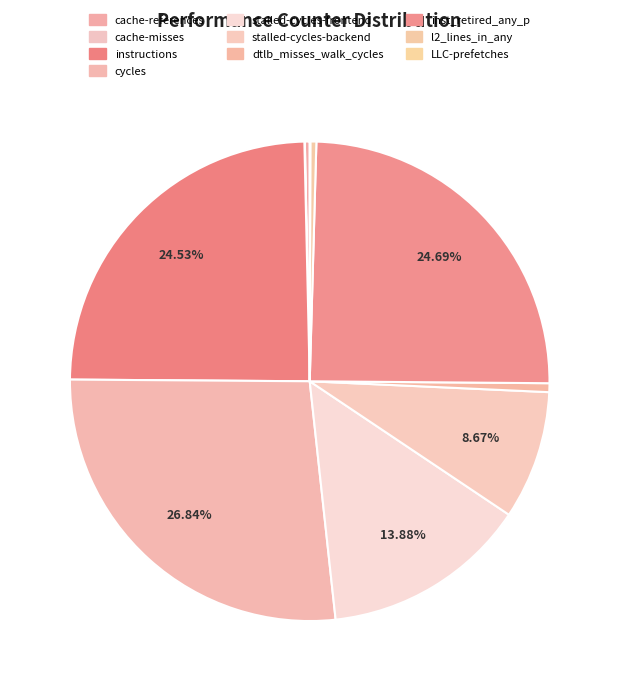

What is the largest slice in the pie chart?

cycles